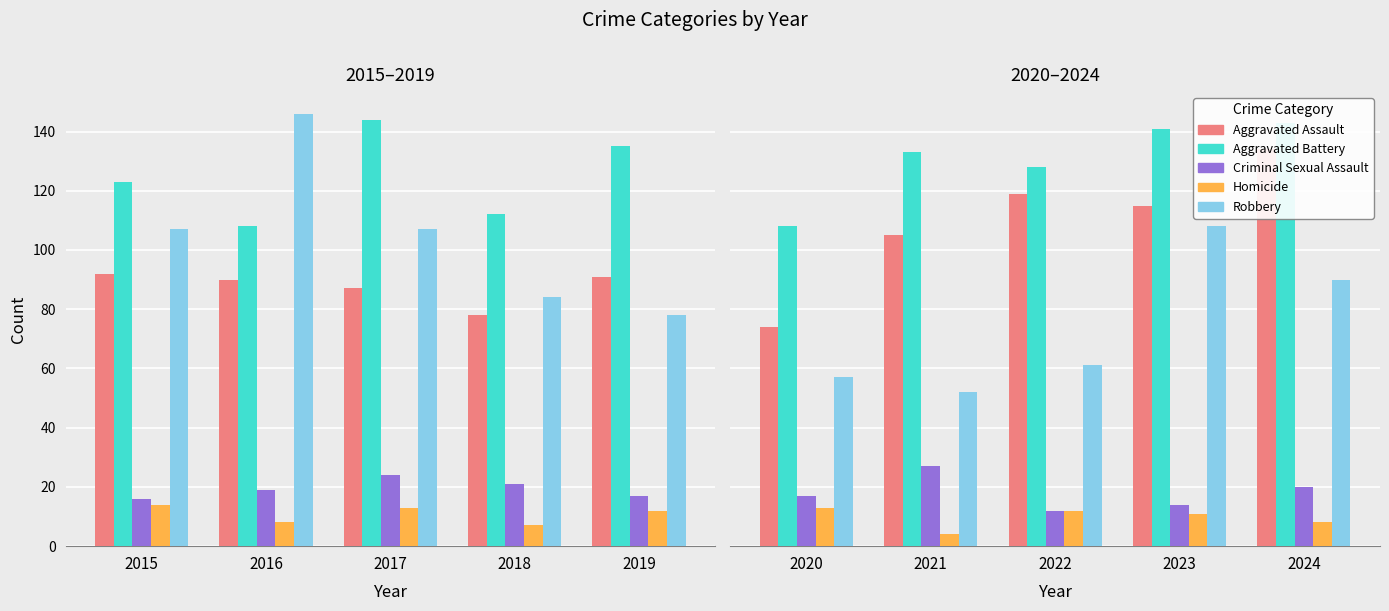

What is the average value of the Homicide series?

10